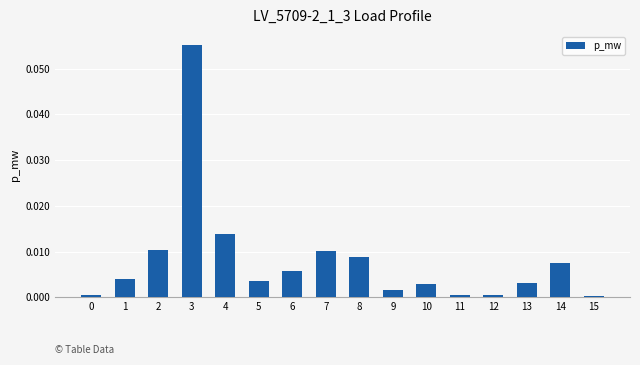

The value at 12 is 0.0. True or false?

True